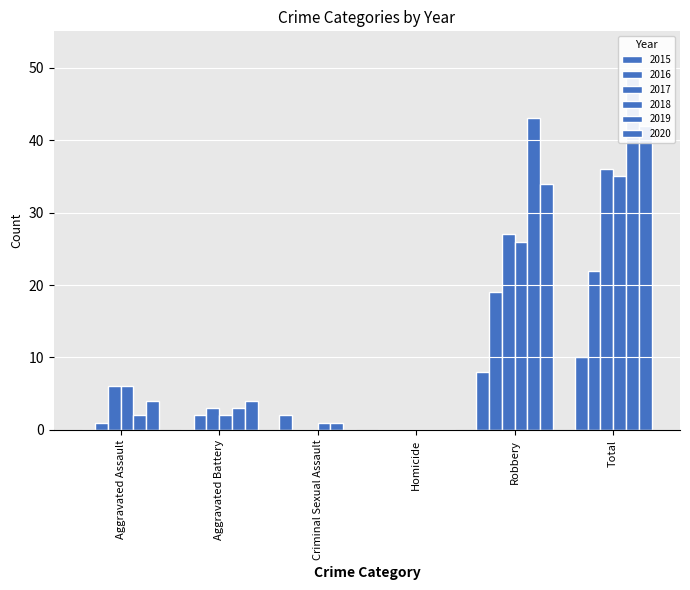

What is the label of the 6th bar from the right?

Aggravated Assault